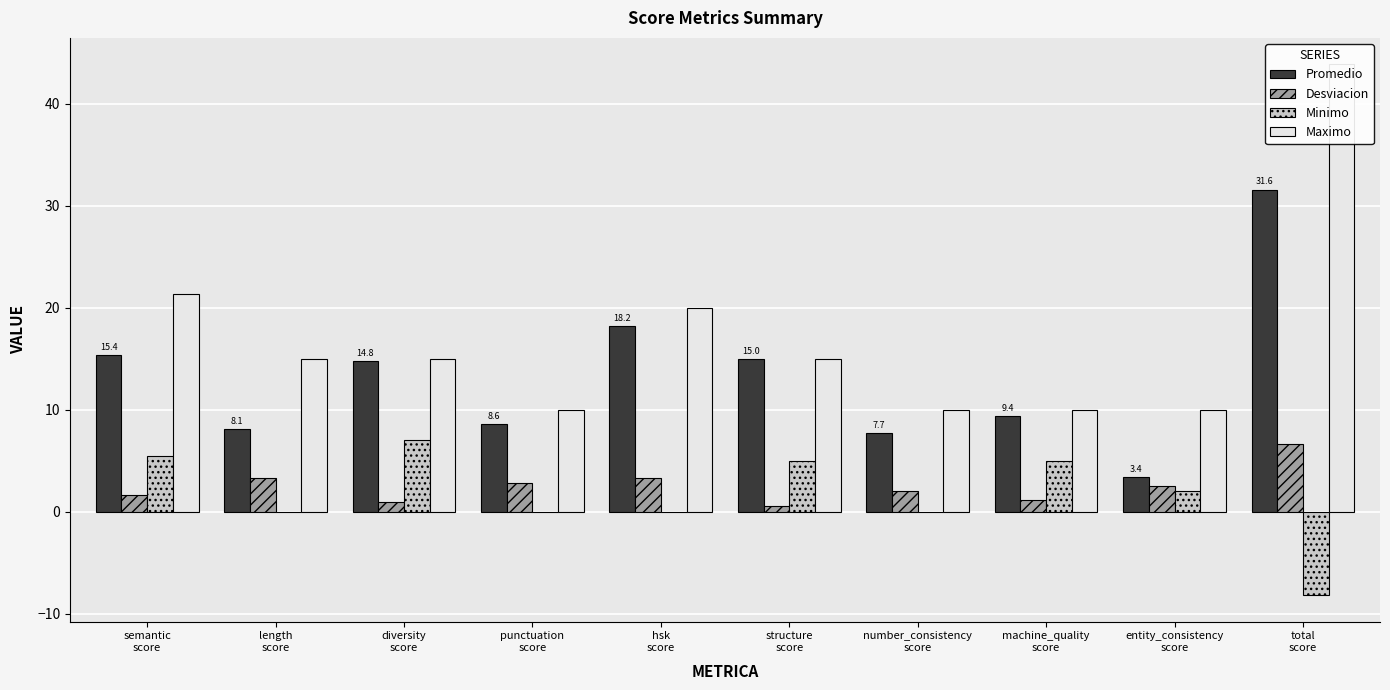

Rank the series by their maximum value, from highest to lowest.

Maximo, Promedio, Minimo, Desviacion